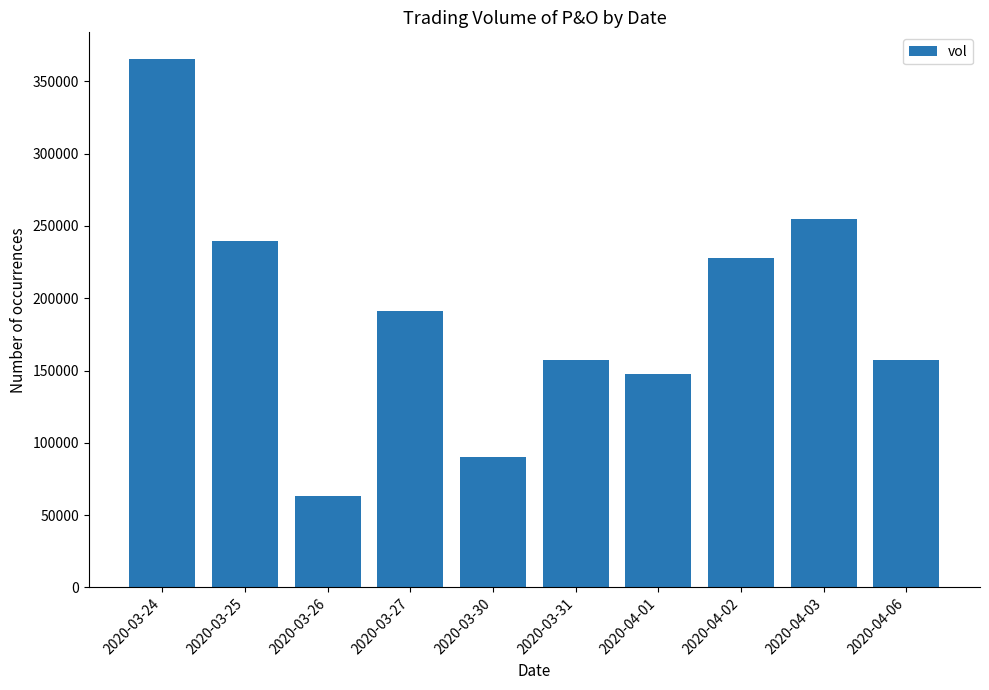

Read the value at 2020-03-25.

239400